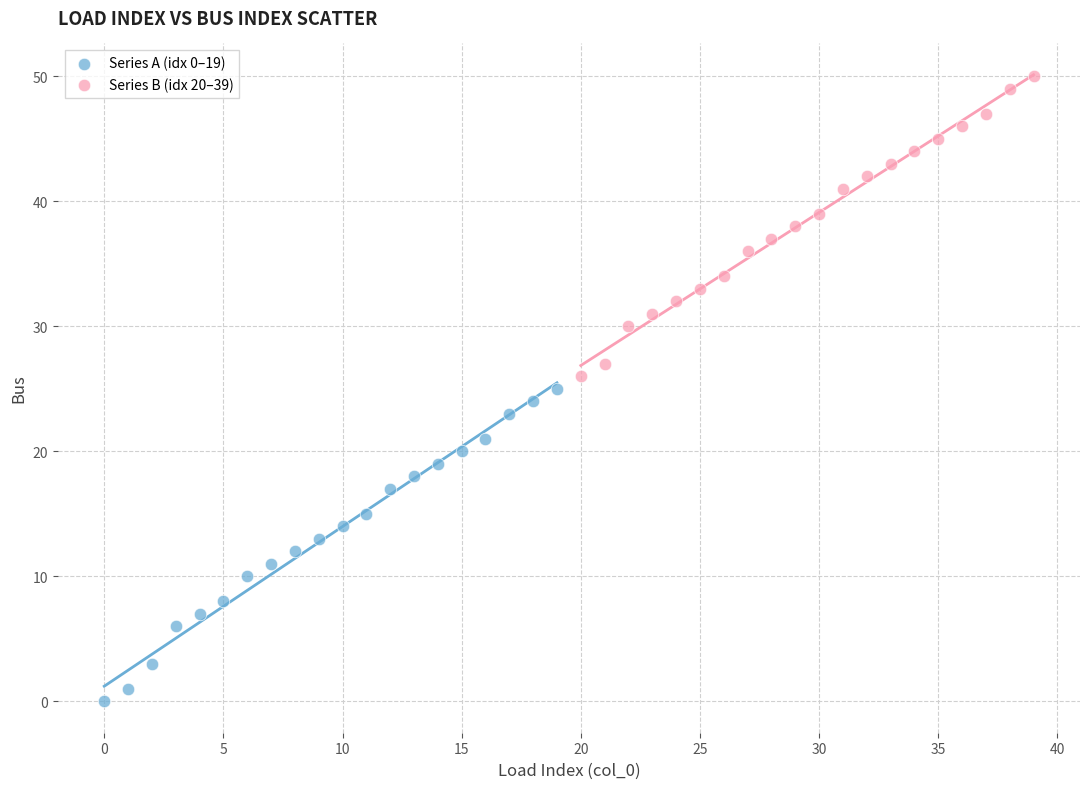

Which series reaches the minimum Y coordinate?

Series A (idx 0–19)